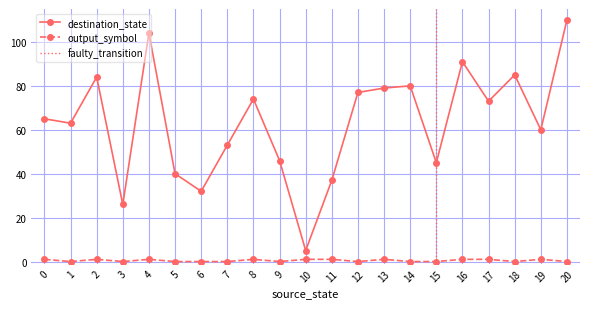

What is the value of the output_symbol point at the 3rd from the left?

1